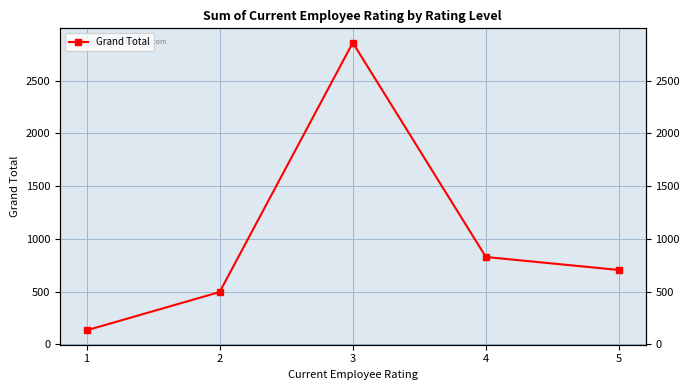

At which label does the data first exceed 705?

3